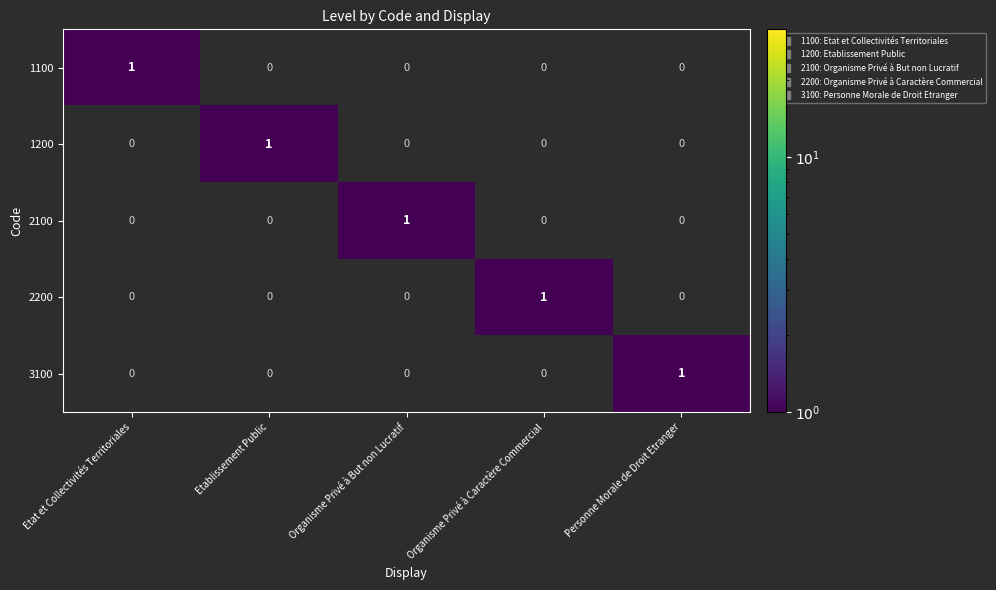

How many 3100 values are between 0 and 1?

5